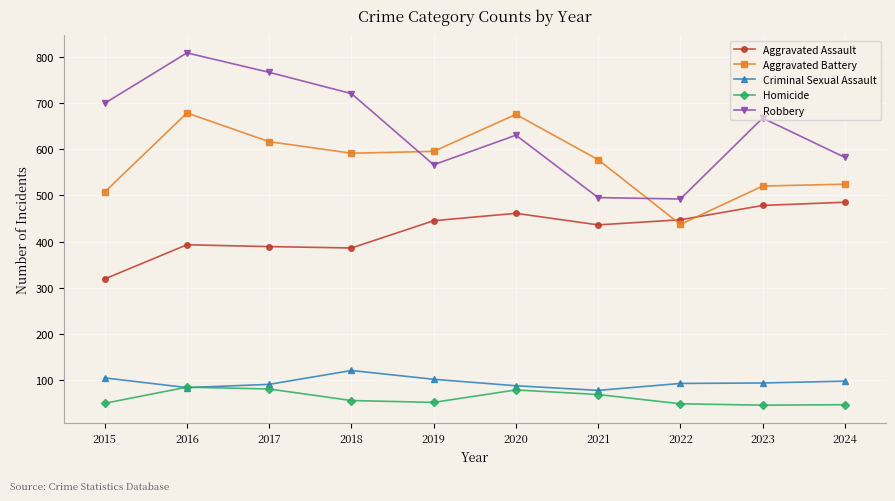

True or false: Homicide has more than 1 points higher than both neighbors.

True